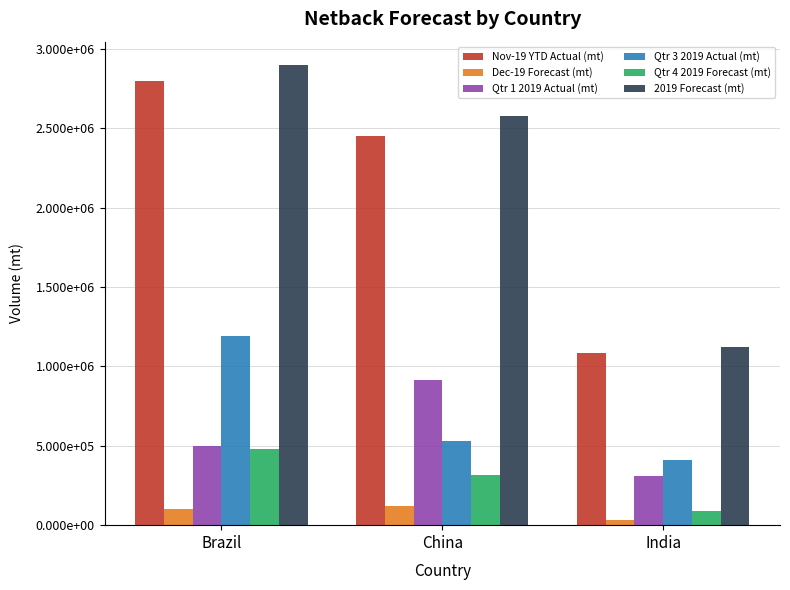

Rank the series by their maximum value, from highest to lowest.

2019 Forecast (mt), Nov-19 YTD Actual (mt), Qtr 3 2019 Actual (mt), Qtr 1 2019 Actual (mt), Qtr 4 2019 Forecast (mt), Dec-19 Forecast (mt)